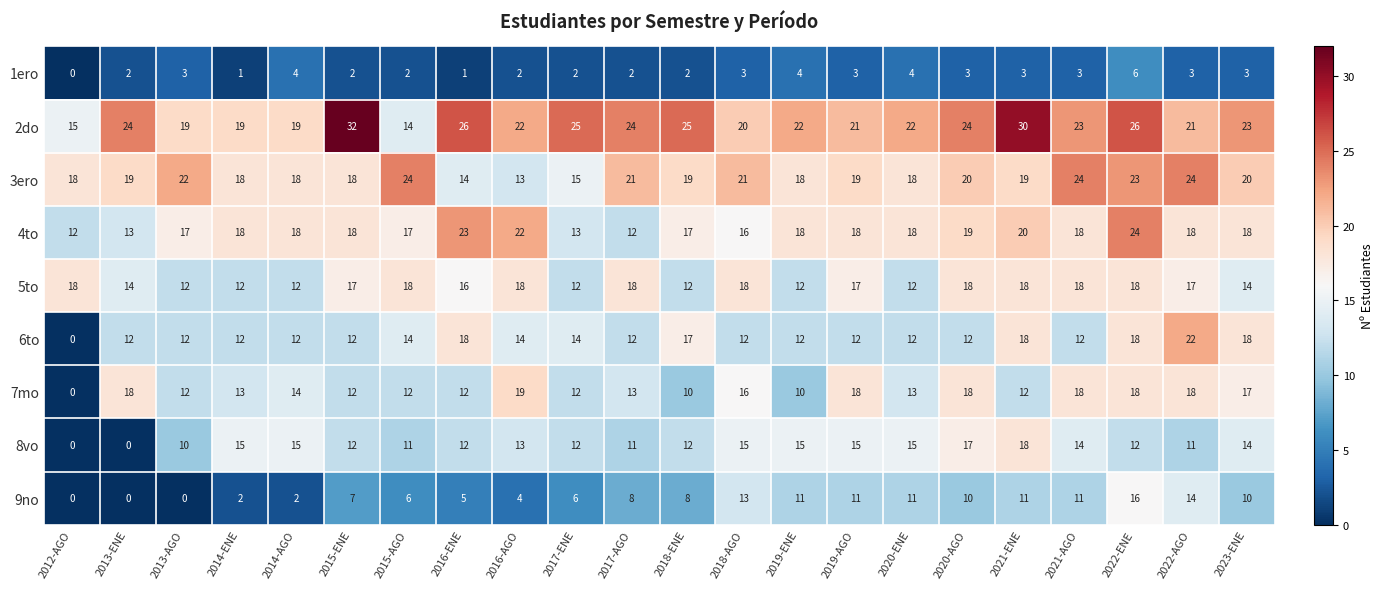

At which label does 8vo first exceed 13?

2014-ENE